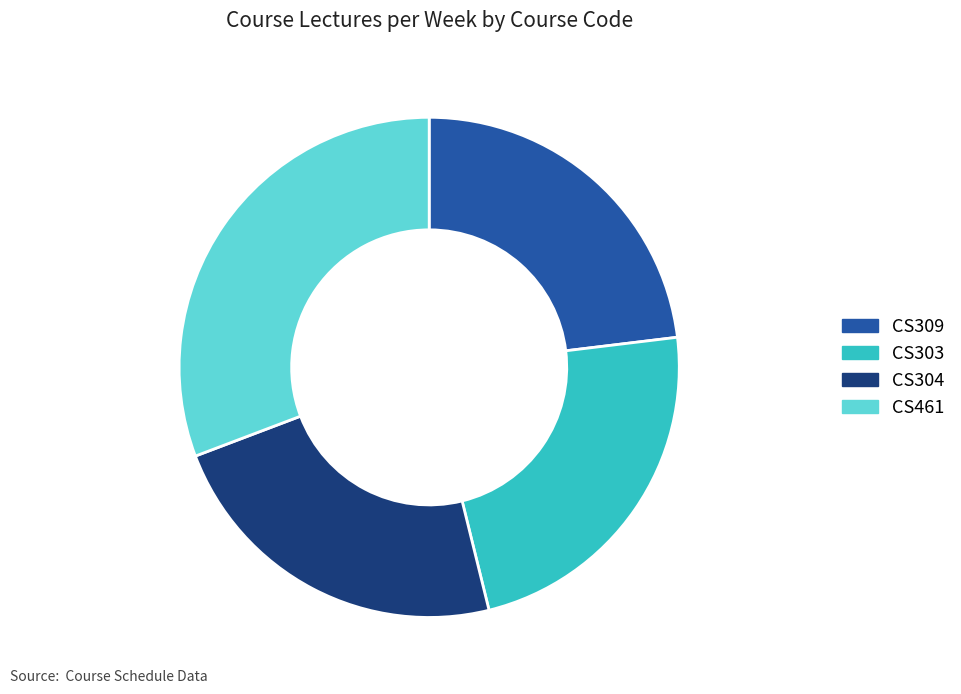

The CS309 slice represents 23% of the pie. True or false?

True